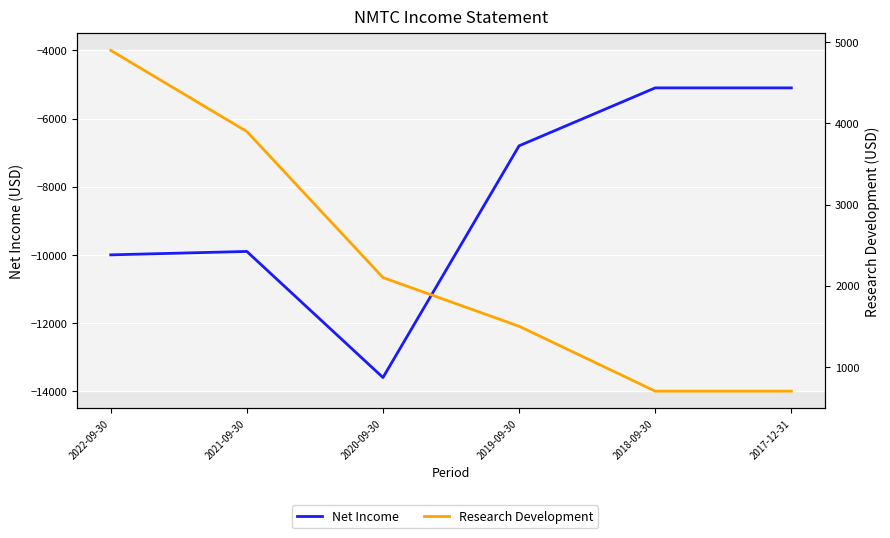

True or false: Net Income and Research Development cross at least once.

False